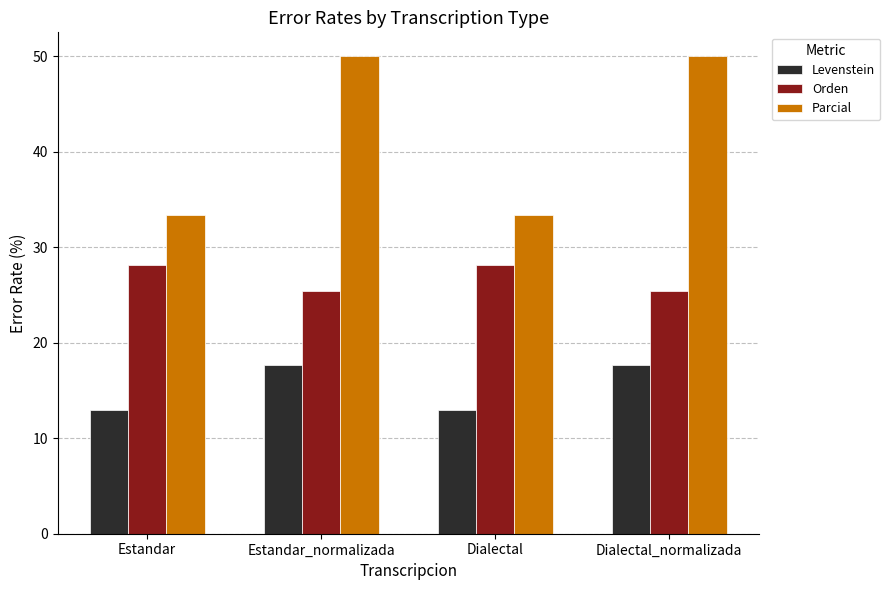

What is the value of the Orden bar at the 1st from the left?

28.1